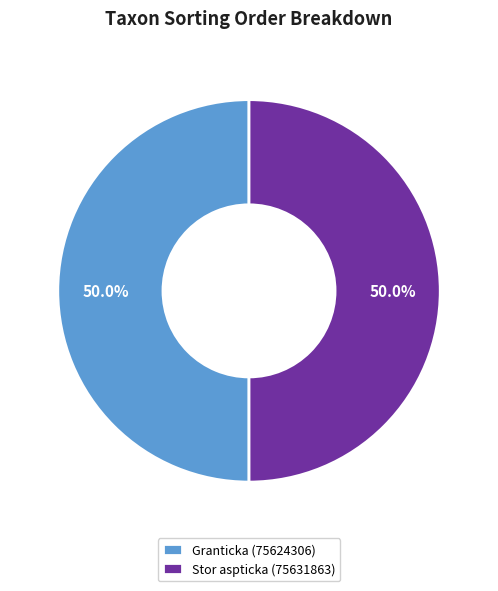

Approximately how many times larger is the value at Stor aspticka (75631863) compared to Granticka (75624306)?

1.0